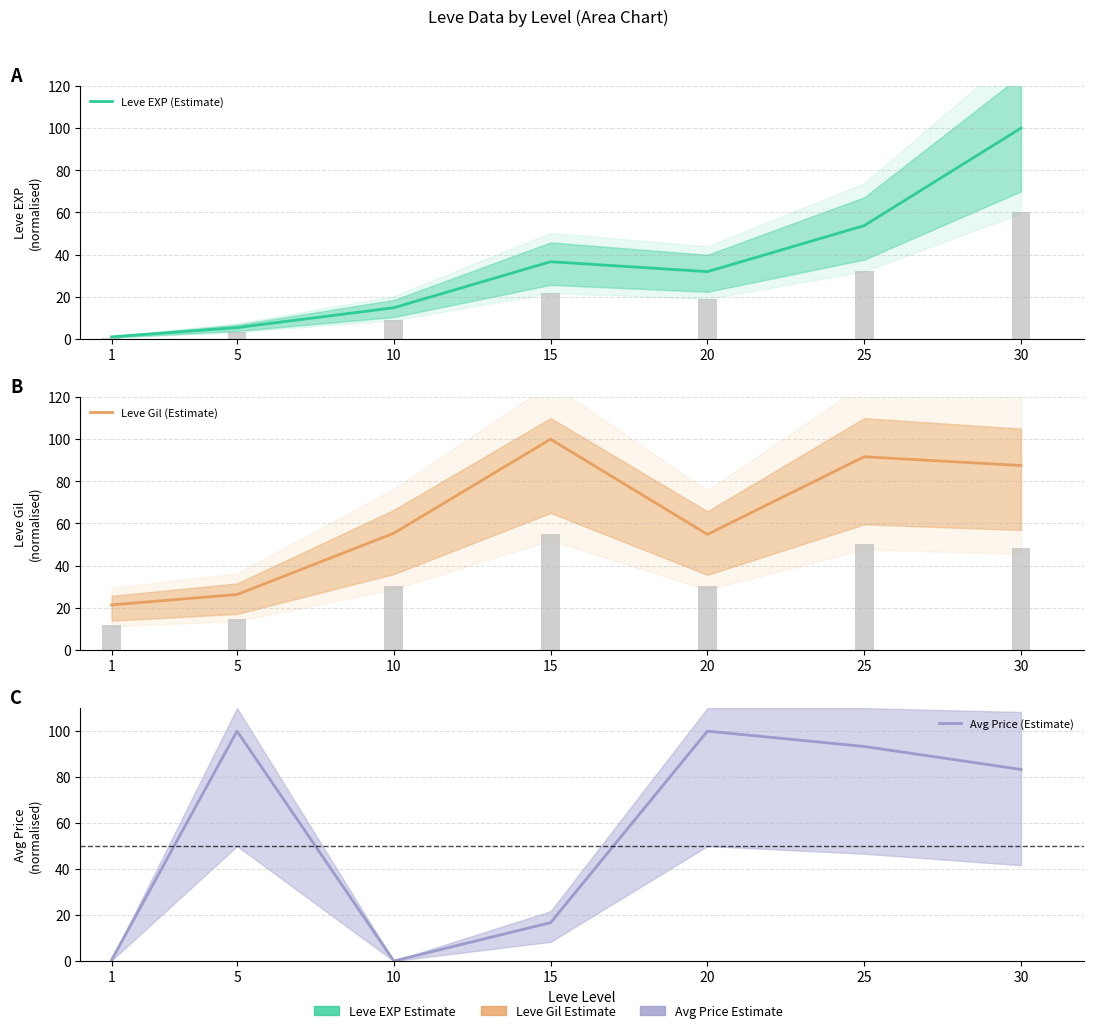

Is it true that Leve EXP (Estimate) equals 0.9 at 1?

True